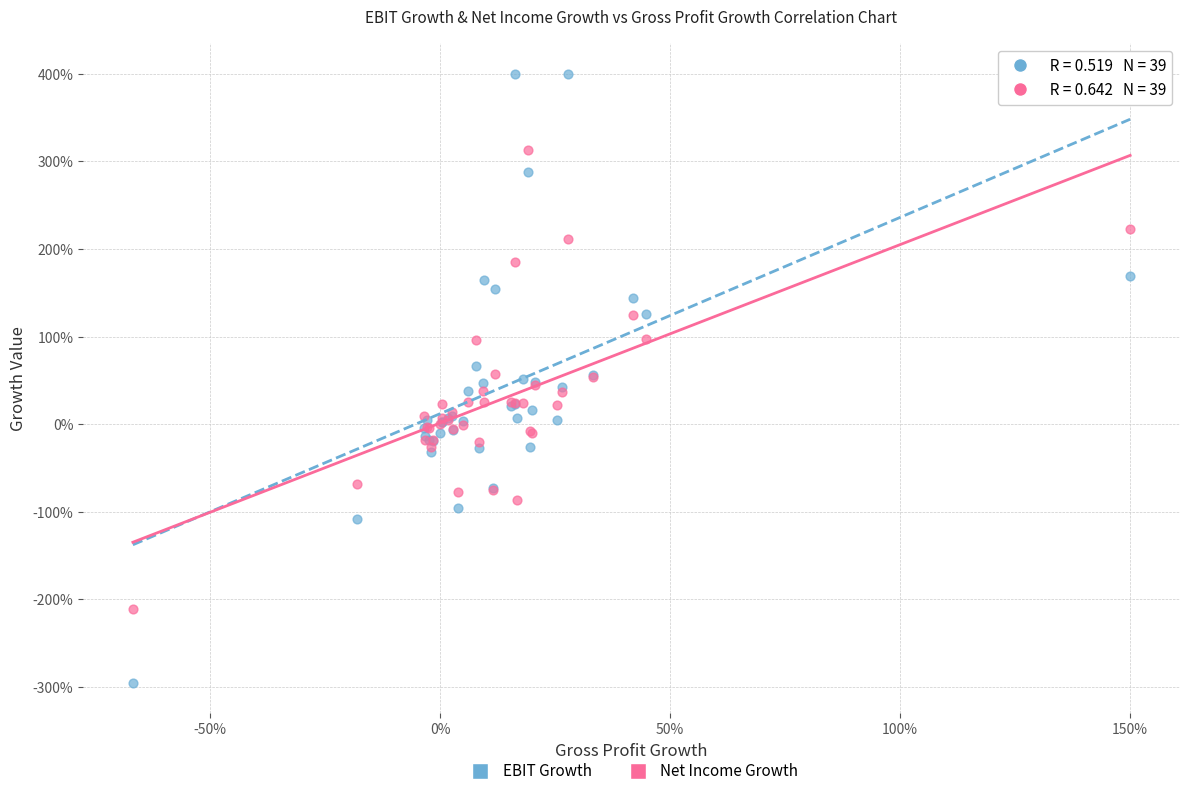

Which series has the largest Y range (max minus min)?

EBIT Growth